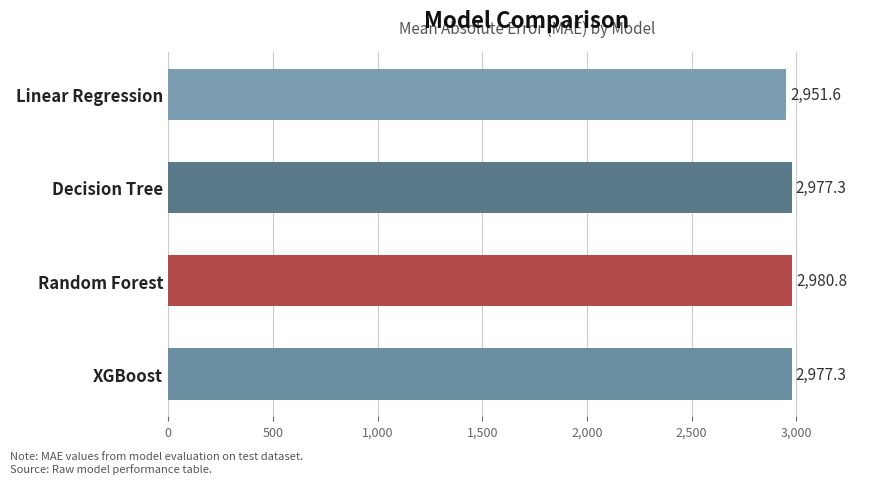

Reading top to bottom, list all the values displayed in this chart.

Linear Regression=2951.6	Decision Tree=2977.3	Random Forest=2980.8	XGBoost=2977.3